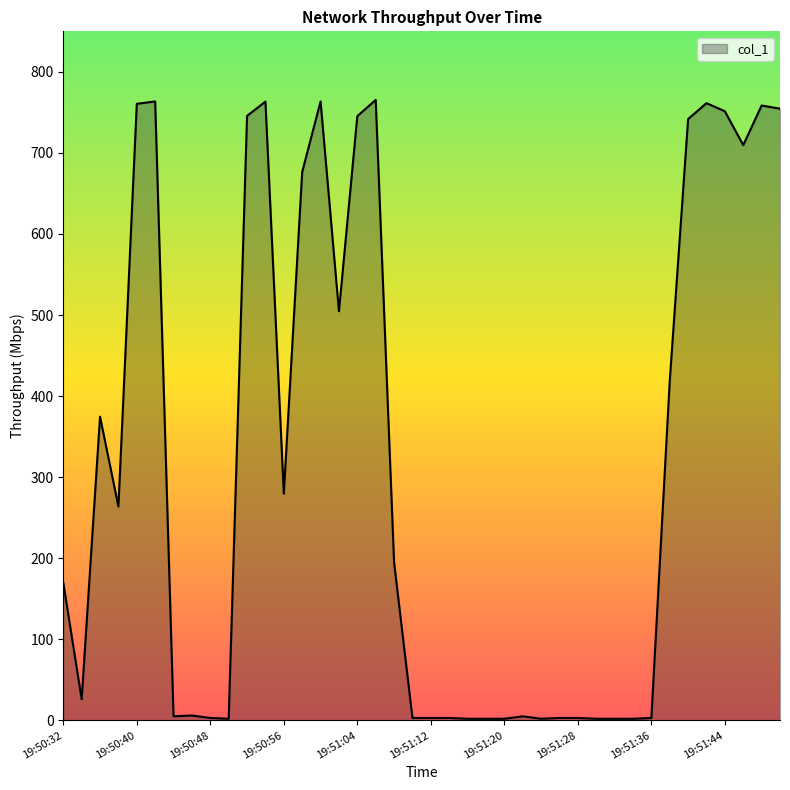

Count the number of categories in the chart.

40